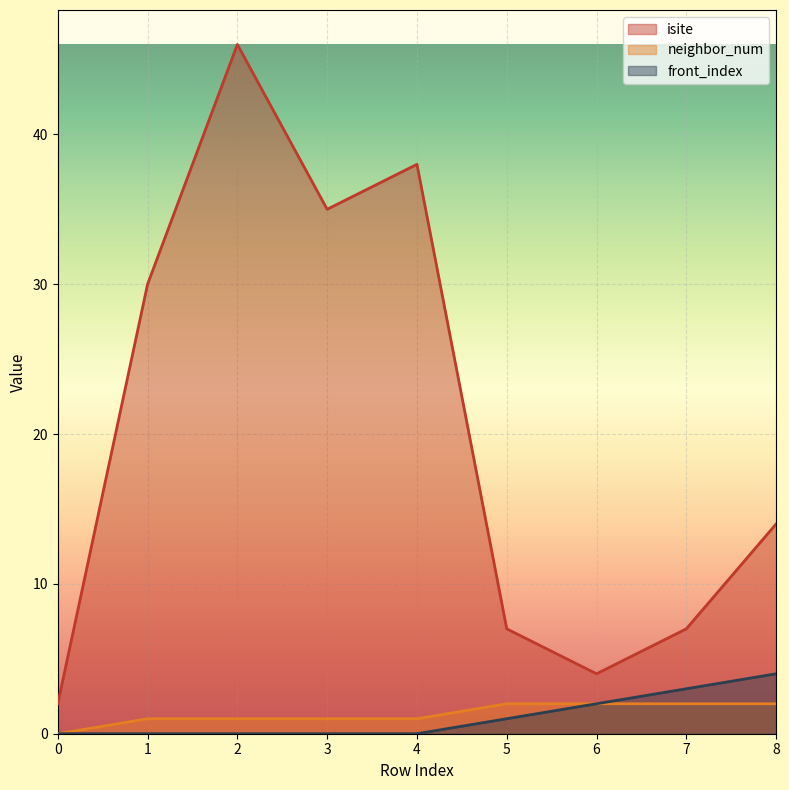

What is the difference between the isite values at 1 and 6?

26